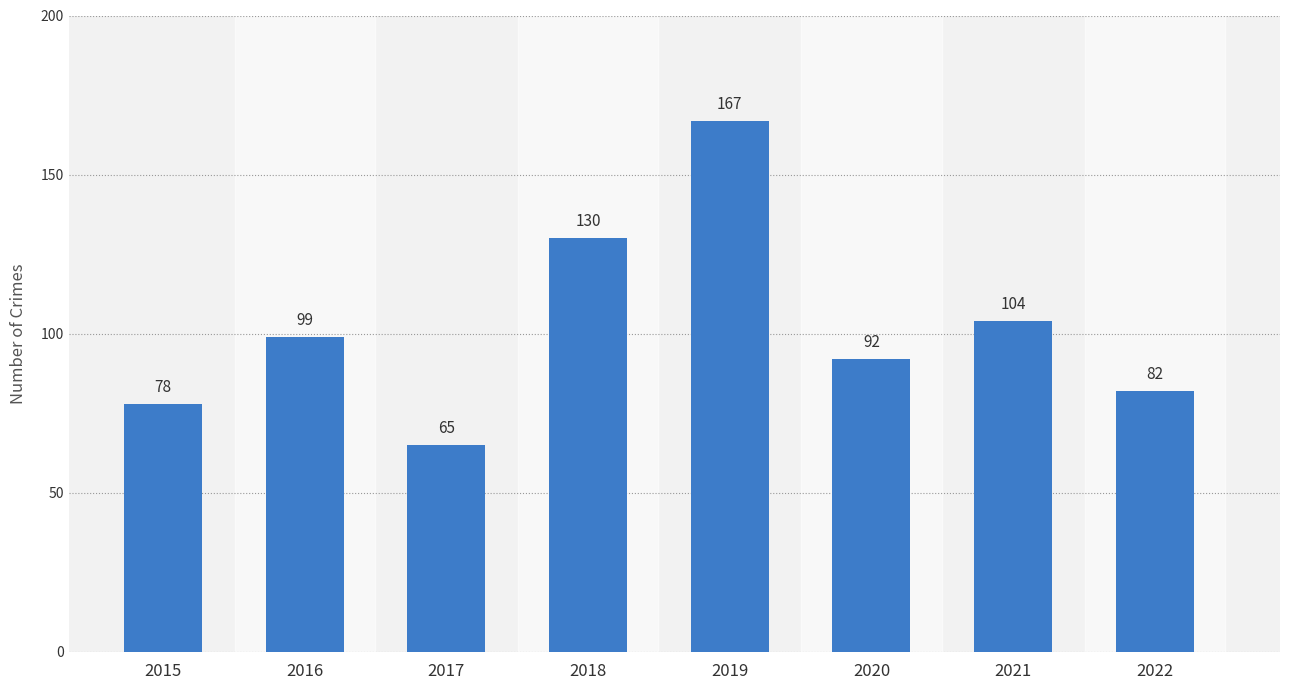

Rank the categories by value from lowest to highest.

2017, 2015, 2022, 2020, 2016, 2021, 2018, 2019